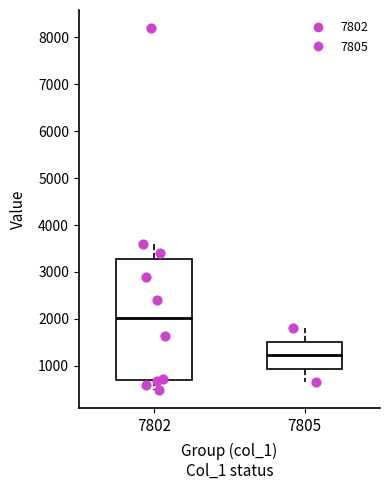

Comparing the boxes themselves (not the whiskers), which one is the tallest?

7802